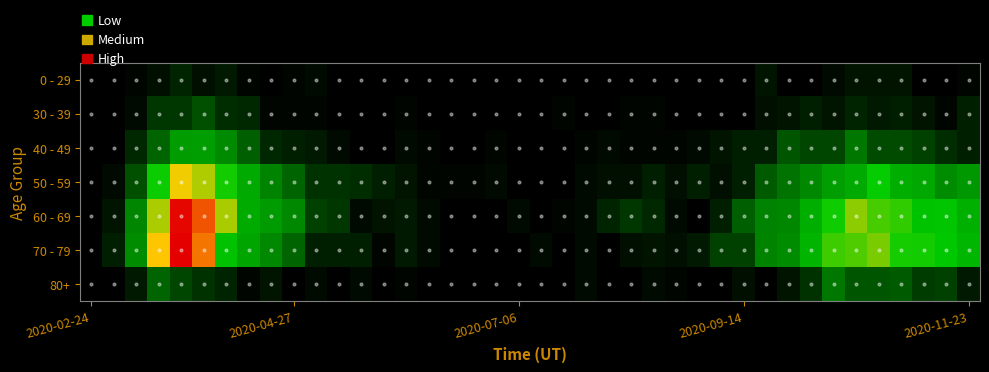

What is the maximum value for 50 - 59?

151